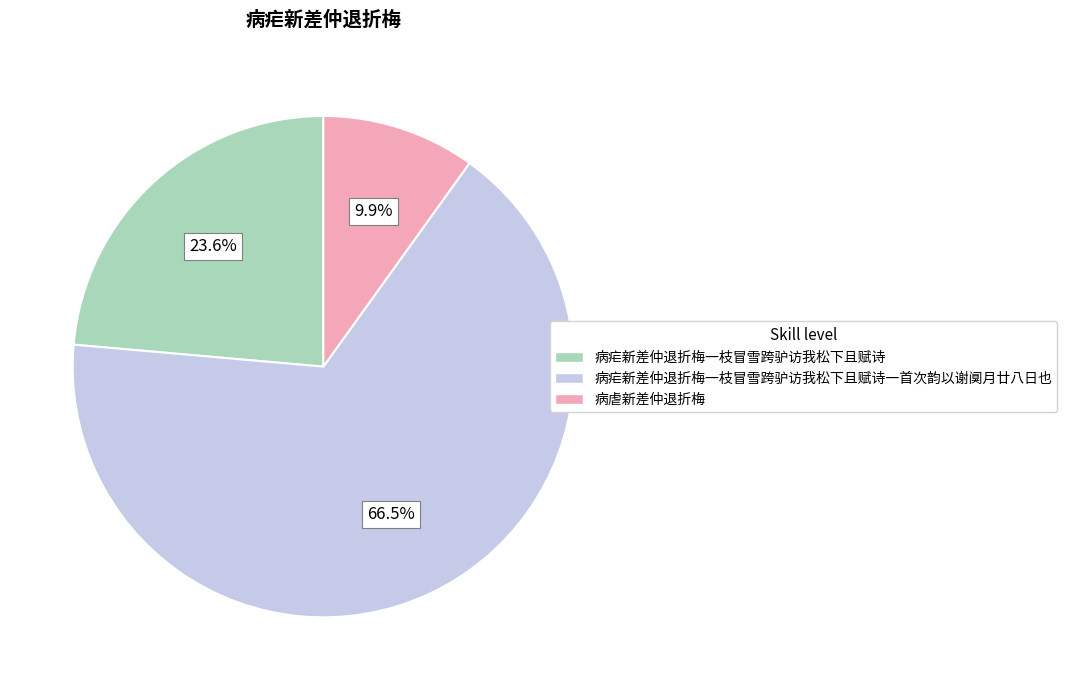

Rank the categories by value from lowest to highest.

病虐新差仲退折梅, 病疟新差仲退折梅一枝冒雪跨驴访我松下且赋诗, 病疟新差仲退折梅一枝冒雪跨驴访我松下且赋诗一首次韵以谢阒月廿八日也